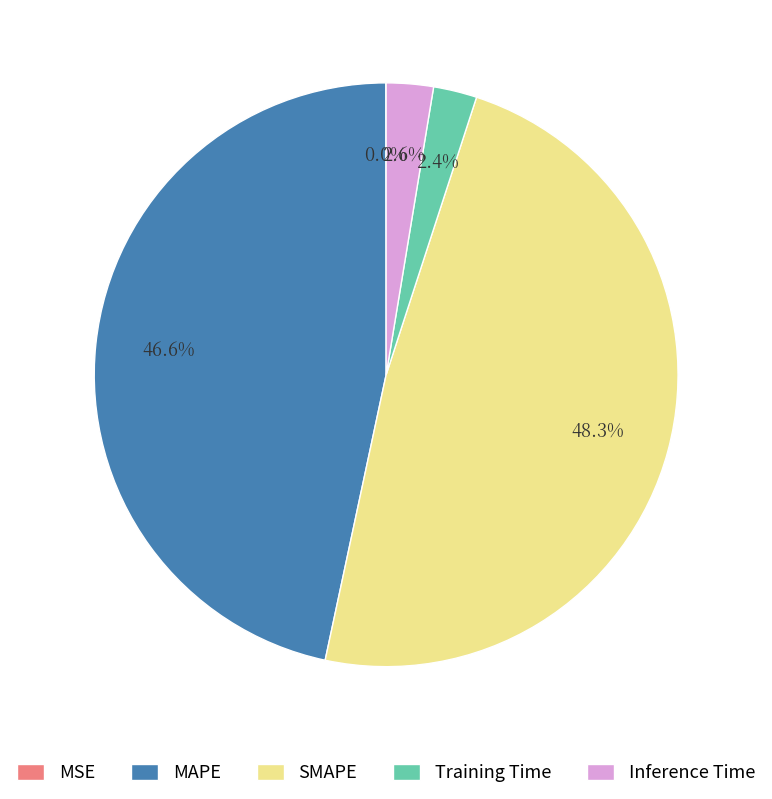

What percentage is the Inference Time slice, to the nearest percent?

3%